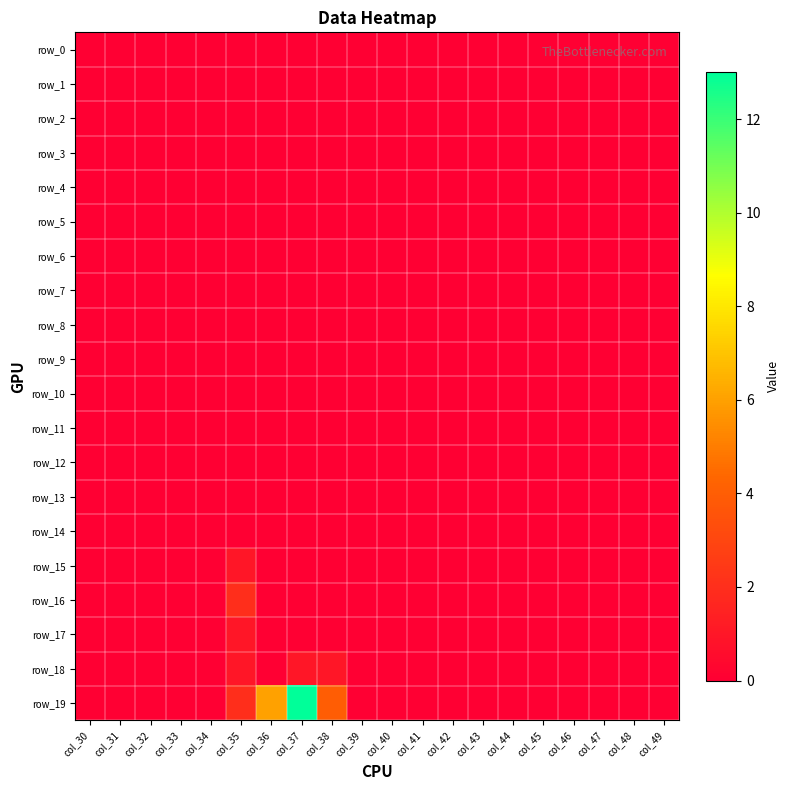

Reading left to right, what are all the values shown in this chart?

row_0: col_30=0	col_31=0	col_32=0	col_33=0	col_34=0	col_35=0	col_36=0	col_37=0	col_38=0	col_39=0	col_40=0	col_41=0	col_42=0	col_43=0	col_44=0	col_45=0	col_46=0	col_47=0	col_48=0	col_49=0
row_1: col_30=0	col_31=0	col_32=0	col_33=0	col_34=0	col_35=0	col_36=0	col_37=0	col_38=0	col_39=0	col_40=0	col_41=0	col_42=0	col_43=0	col_44=0	col_45=0	col_46=0	col_47=0	col_48=0	col_49=0
row_2: col_30=0	col_31=0	col_32=0	col_33=0	col_34=0	col_35=0	col_36=0	col_37=0	col_38=0	col_39=0	col_40=0	col_41=0	col_42=0	col_43=0	col_44=0	col_45=0	col_46=0	col_47=0	col_48=0	col_49=0
row_3: col_30=0	col_31=0	col_32=0	col_33=0	col_34=0	col_35=0	col_36=0	col_37=0	col_38=0	col_39=0	col_40=0	col_41=0	col_42=0	col_43=0	col_44=0	col_45=0	col_46=0	col_47=0	col_48=0	col_49=0
row_4: col_30=0	col_31=0	col_32=0	col_33=0	col_34=0	col_35=0	col_36=0	col_37=0	col_38=0	col_39=0	col_40=0	col_41=0	col_42=0	col_43=0	col_44=0	col_45=0	col_46=0	col_47=0	col_48=0	col_49=0
row_5: col_30=0	col_31=0	col_32=0	col_33=0	col_34=0	col_35=0	col_36=0	col_37=0	col_38=0	col_39=0	col_40=0	col_41=0	col_42=0	col_43=0	col_44=0	col_45=0	col_46=0	col_47=0	col_48=0	col_49=0
row_6: col_30=0	col_31=0	col_32=0	col_33=0	col_34=0	col_35=0	col_36=0	col_37=0	col_38=0	col_39=0	col_40=0	col_41=0	col_42=0	col_43=0	col_44=0	col_45=0	col_46=0	col_47=0	col_48=0	col_49=0
row_7: col_30=0	col_31=0	col_32=0	col_33=0	col_34=0	col_35=0	col_36=0	col_37=0	col_38=0	col_39=0	col_40=0	col_41=0	col_42=0	col_43=0	col_44=0	col_45=0	col_46=0	col_47=0	col_48=0	col_49=0
row_8: col_30=0	col_31=0	col_32=0	col_33=0	col_34=0	col_35=0	col_36=0	col_37=0	col_38=0	col_39=0	col_40=0	col_41=0	col_42=0	col_43=0	col_44=0	col_45=0	col_46=0	col_47=0	col_48=0	col_49=0
row_9: col_30=0	col_31=0	col_32=0	col_33=0	col_34=0	col_35=0	col_36=0	col_37=0	col_38=0	col_39=0	col_40=0	col_41=0	col_42=0	col_43=0	col_44=0	col_45=0	col_46=0	col_47=0	col_48=0	col_49=0
row_10: col_30=0	col_31=0	col_32=0	col_33=0	col_34=0	col_35=0	col_36=0	col_37=0	col_38=0	col_39=0	col_40=0	col_41=0	col_42=0	col_43=0	col_44=0	col_45=0	col_46=0	col_47=0	col_48=0	col_49=0
row_11: col_30=0	col_31=0	col_32=0	col_33=0	col_34=0	col_35=0	col_36=0	col_37=0	col_38=0	col_39=0	col_40=0	col_41=0	col_42=0	col_43=0	col_44=0	col_45=0	col_46=0	col_47=0	col_48=0	col_49=0
row_12: col_30=0	col_31=0	col_32=0	col_33=0	col_34=0	col_35=0	col_36=0	col_37=0	col_38=0	col_39=0	col_40=0	col_41=0	col_42=0	col_43=0	col_44=0	col_45=0	col_46=0	col_47=0	col_48=0	col_49=0
row_13: col_30=0	col_31=0	col_32=0	col_33=0	col_34=0	col_35=0	col_36=0	col_37=0	col_38=0	col_39=0	col_40=0	col_41=0	col_42=0	col_43=0	col_44=0	col_45=0	col_46=0	col_47=0	col_48=0	col_49=0
row_14: col_30=0	col_31=0	col_32=0	col_33=0	col_34=0	col_35=0	col_36=0	col_37=0	col_38=0	col_39=0	col_40=0	col_41=0	col_42=0	col_43=0	col_44=0	col_45=0	col_46=0	col_47=0	col_48=0	col_49=0
row_15: col_30=0	col_31=0	col_32=0	col_33=0	col_34=0	col_35=1	col_36=0	col_37=0	col_38=0	col_39=0	col_40=0	col_41=0	col_42=0	col_43=0	col_44=0	col_45=0	col_46=0	col_47=0	col_48=0	col_49=0
row_16: col_30=0	col_31=0	col_32=0	col_33=0	col_34=0	col_35=2	col_36=0	col_37=0	col_38=0	col_39=0	col_40=0	col_41=0	col_42=0	col_43=0	col_44=0	col_45=0	col_46=0	col_47=0	col_48=0	col_49=0
row_17: col_30=0	col_31=0	col_32=0	col_33=0	col_34=0	col_35=1	col_36=0	col_37=0	col_38=0	col_39=0	col_40=0	col_41=0	col_42=0	col_43=0	col_44=0	col_45=0	col_46=0	col_47=0	col_48=0	col_49=0
row_18: col_30=0	col_31=0	col_32=0	col_33=0	col_34=0	col_35=1	col_36=0	col_37=1	col_38=1	col_39=0	col_40=0	col_41=0	col_42=0	col_43=0	col_44=0	col_45=0	col_46=0	col_47=0	col_48=0	col_49=0
row_19: col_30=0	col_31=0	col_32=0	col_33=0	col_34=0	col_35=2	col_36=6	col_37=13	col_38=4	col_39=0	col_40=0	col_41=0	col_42=0	col_43=0	col_44=0	col_45=0	col_46=0	col_47=0	col_48=0	col_49=0